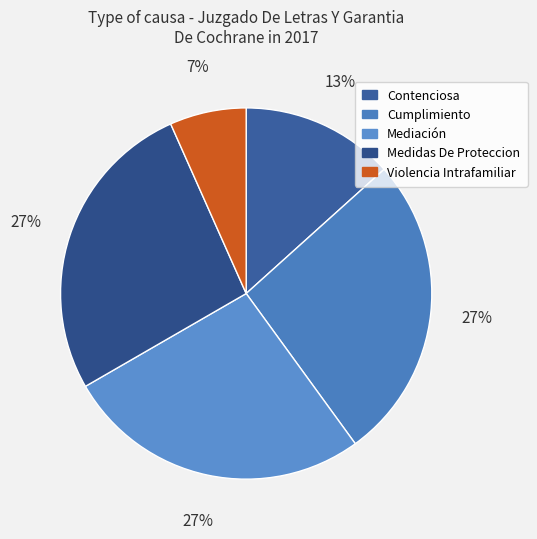

Is it true that Cumplimiento is 12% of the pie?

False